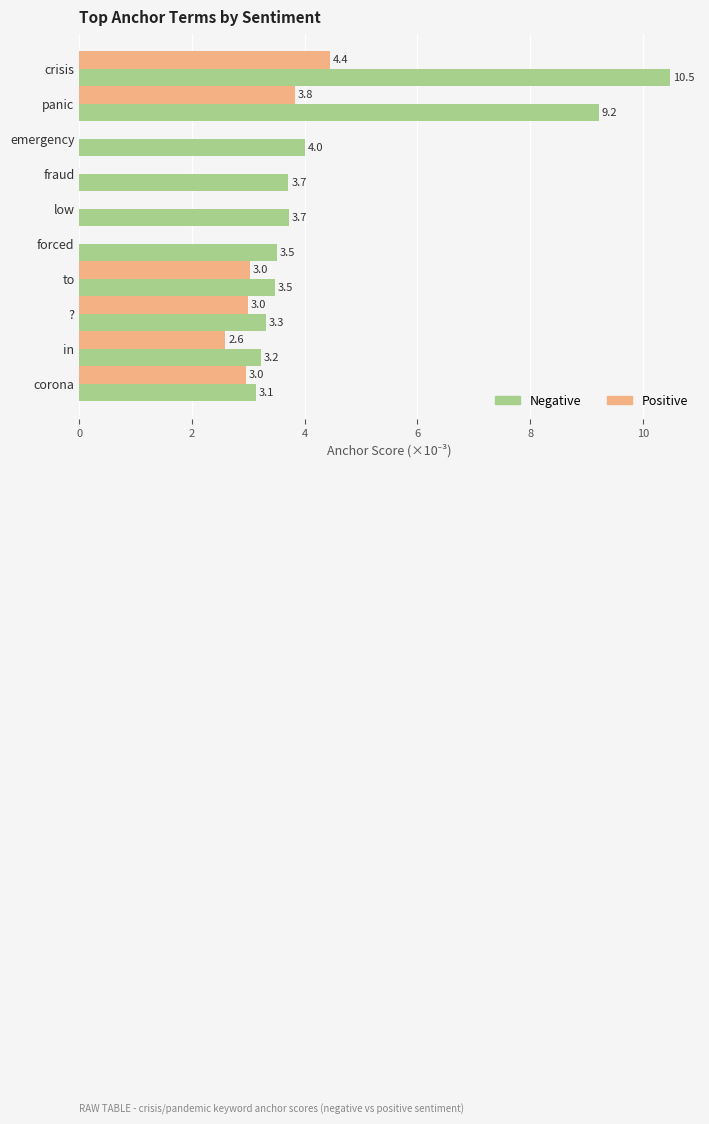

At which category is the sum across all series the highest?

crisis